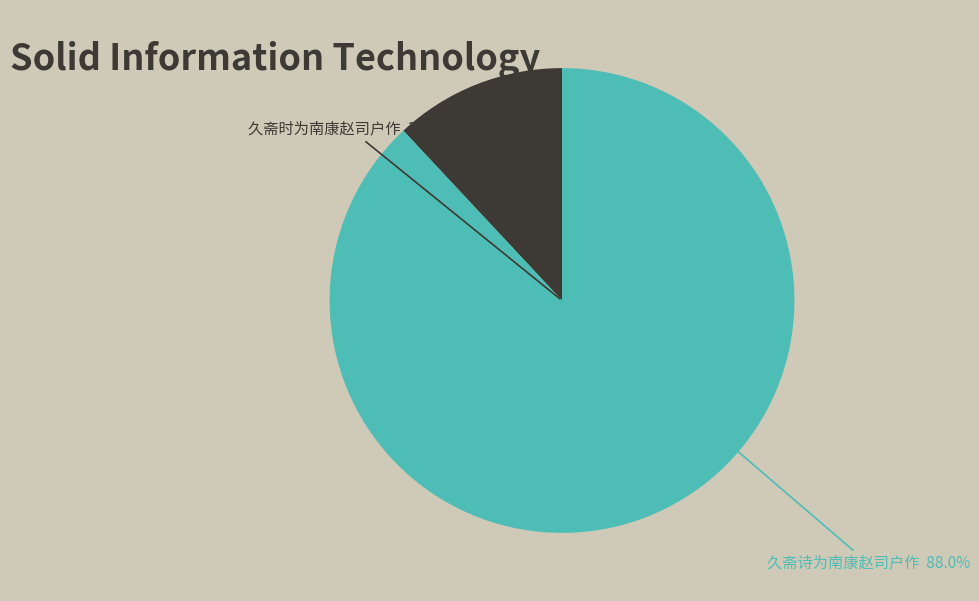

What is the ratio of the value at 久斋诗为南康赵司户作 to the value at 久斋时为南康赵司户作?

7.4